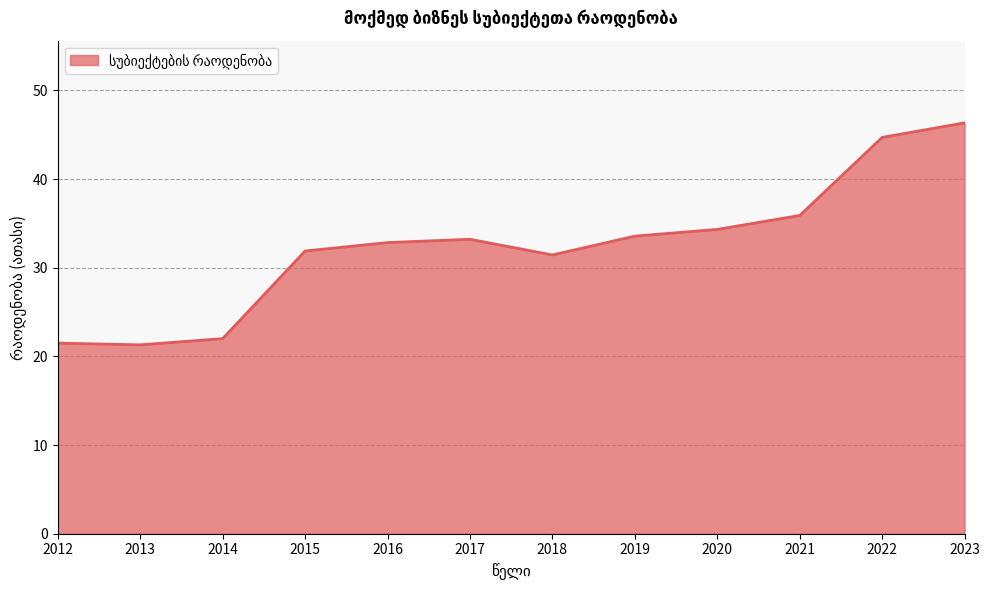

What is the maximum value shown in the chart?

46.3